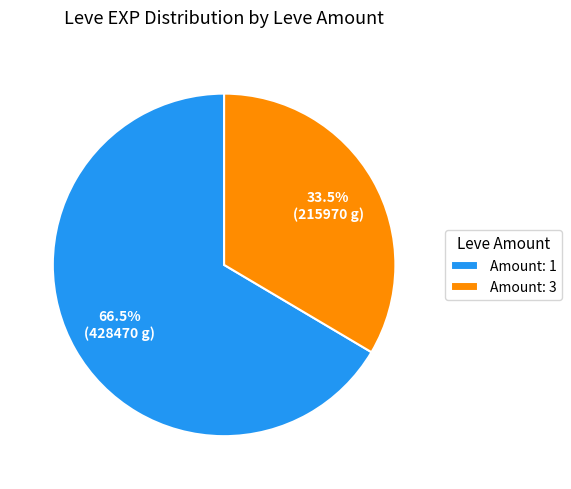

Do Amount: 3 and Amount: 1 together represent more than half of the pie?

Yes